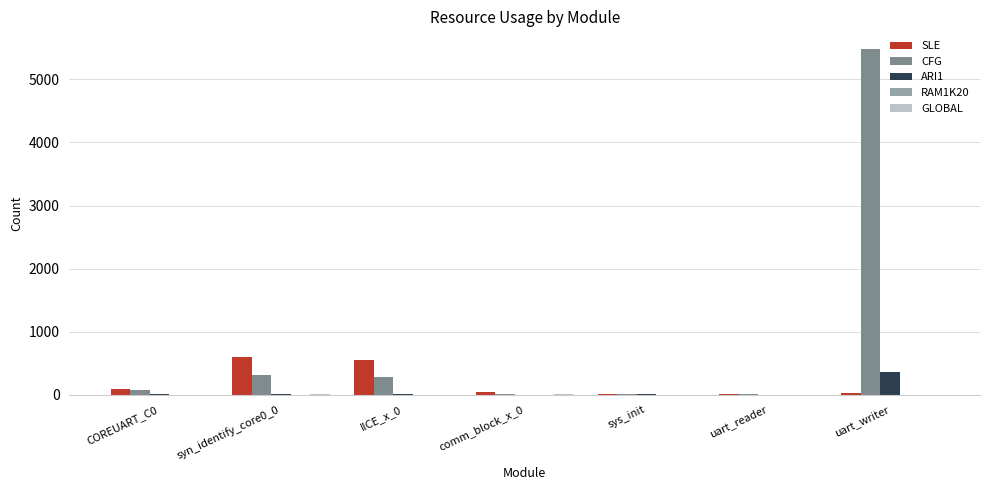

The CFG series shows 16 at comm_block_x_0. True or false?

True